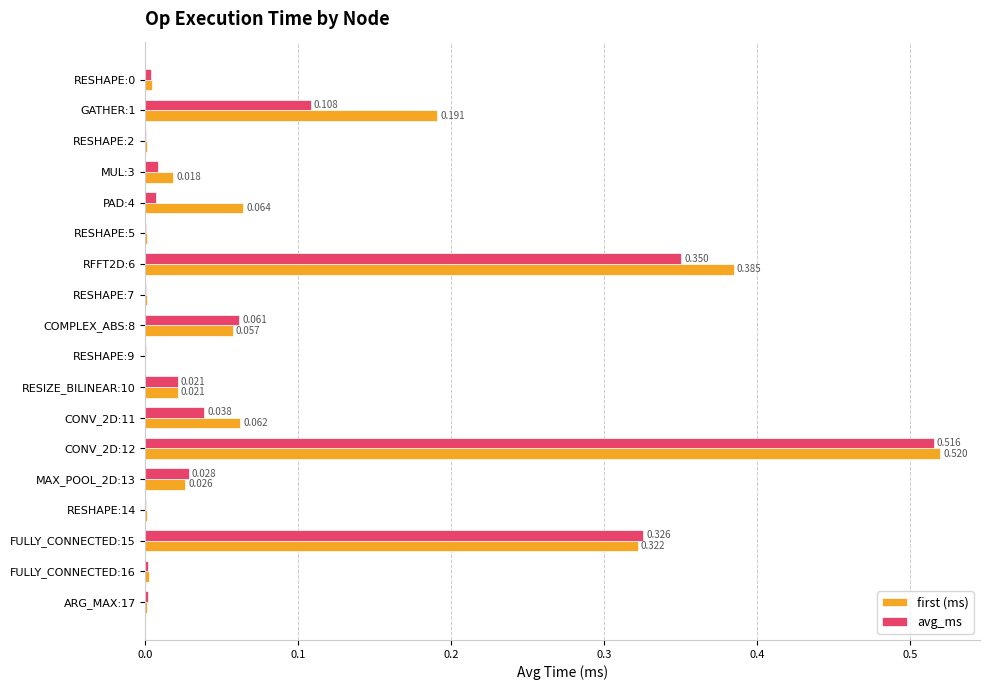

Is the value of first (ms) at RESIZE_BILINEAR:10 greater than the value of avg_ms at RFFT2D:6?

No